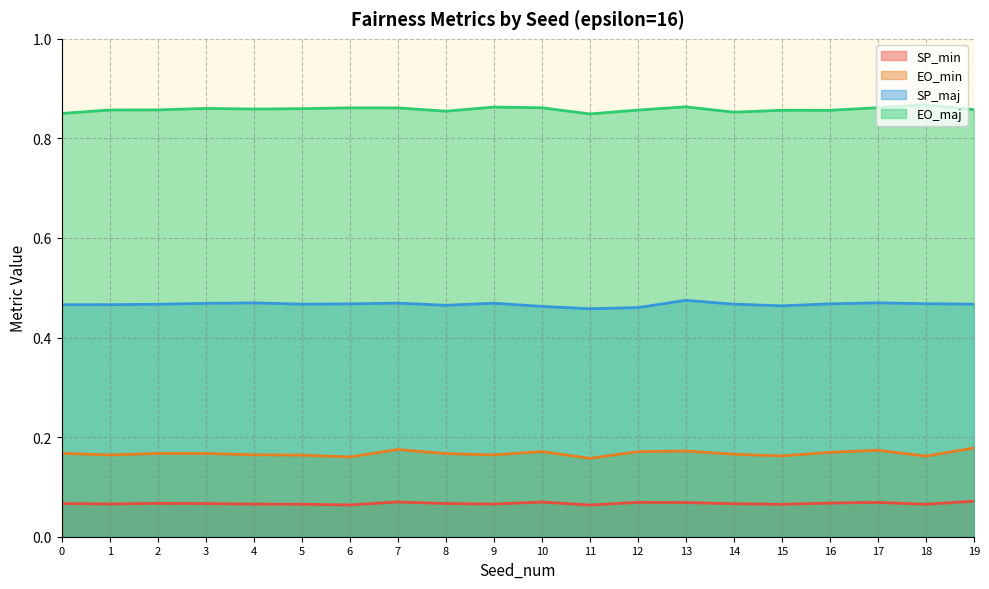

The EO_min series shows 0.2 at 10. True or false?

True